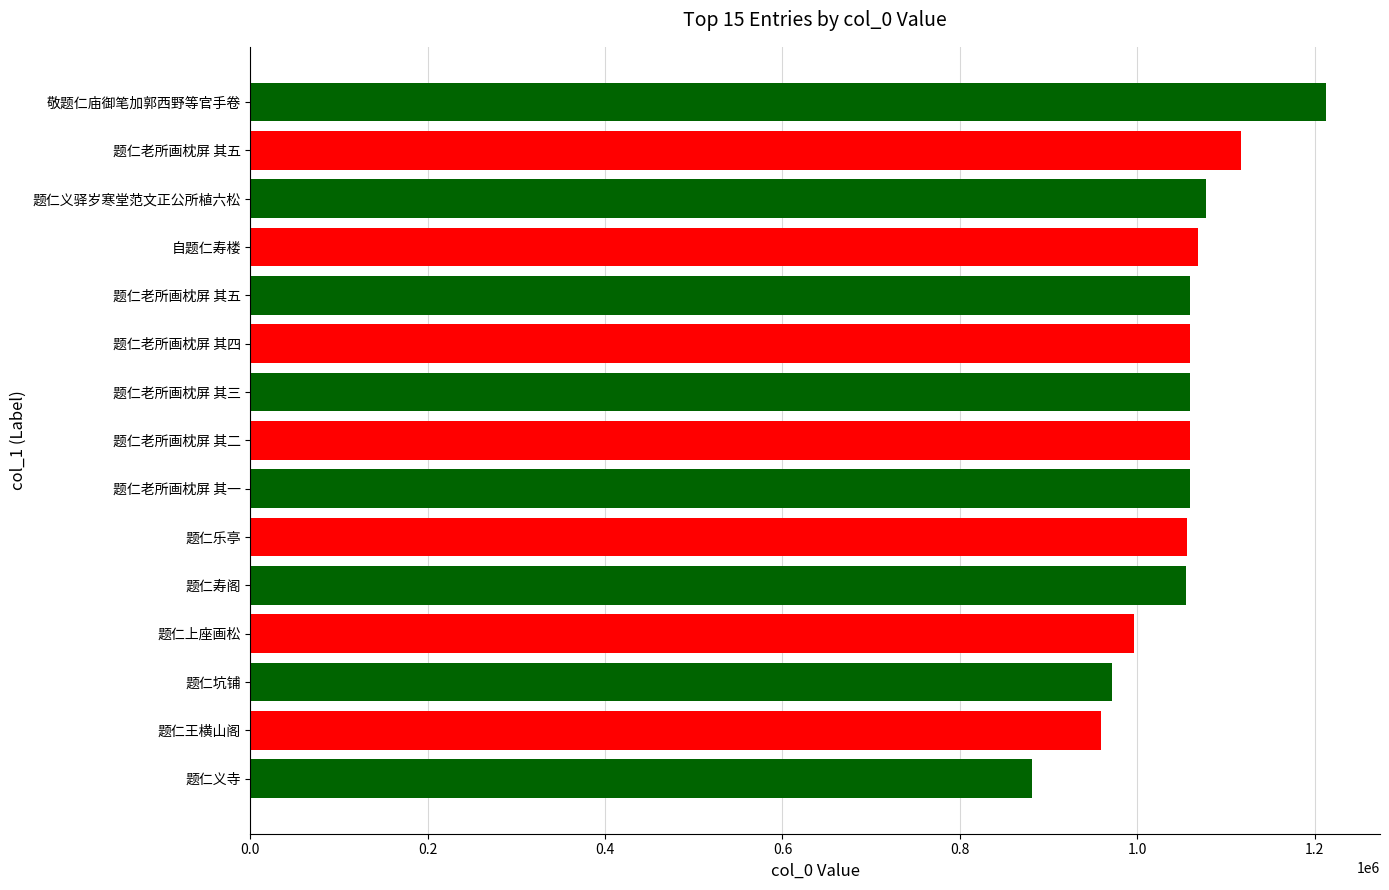

Are the bars horizontal?

Yes